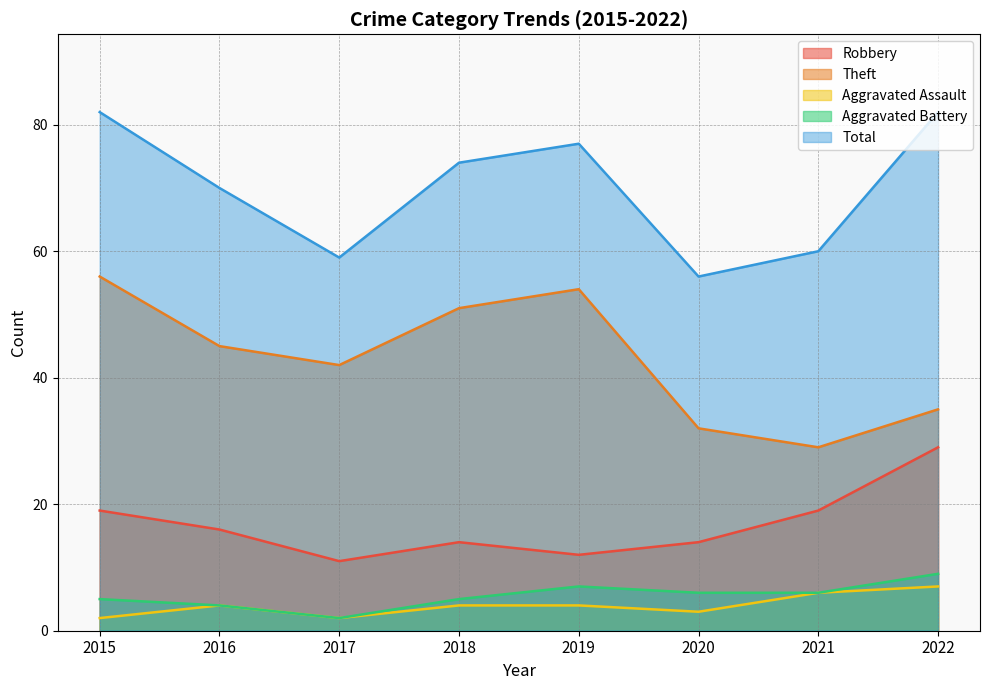

What are all the series names shown in the legend?

Robbery, Theft, Aggravated Assault, Aggravated Battery, Total